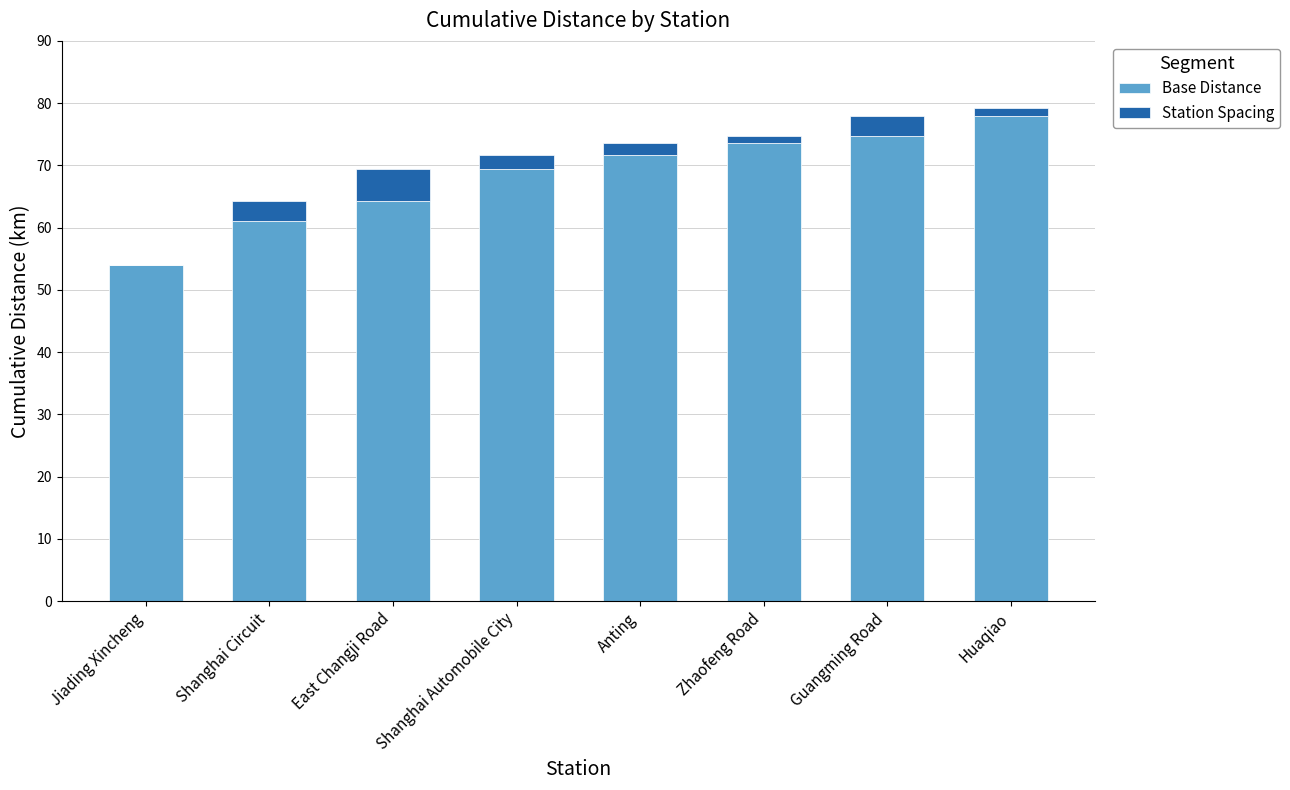

What is the total value across all series at Guangming Road?

78.0